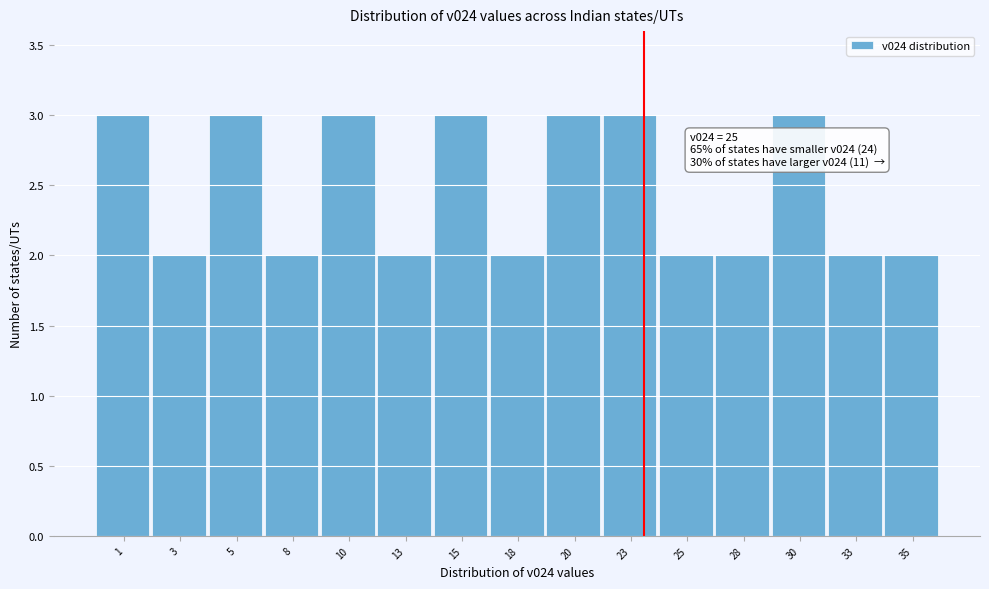

Reading left to right, what are all the values shown in this chart?

3	2	3	2	3	2	3	2	3	3	2	2	3	2	2